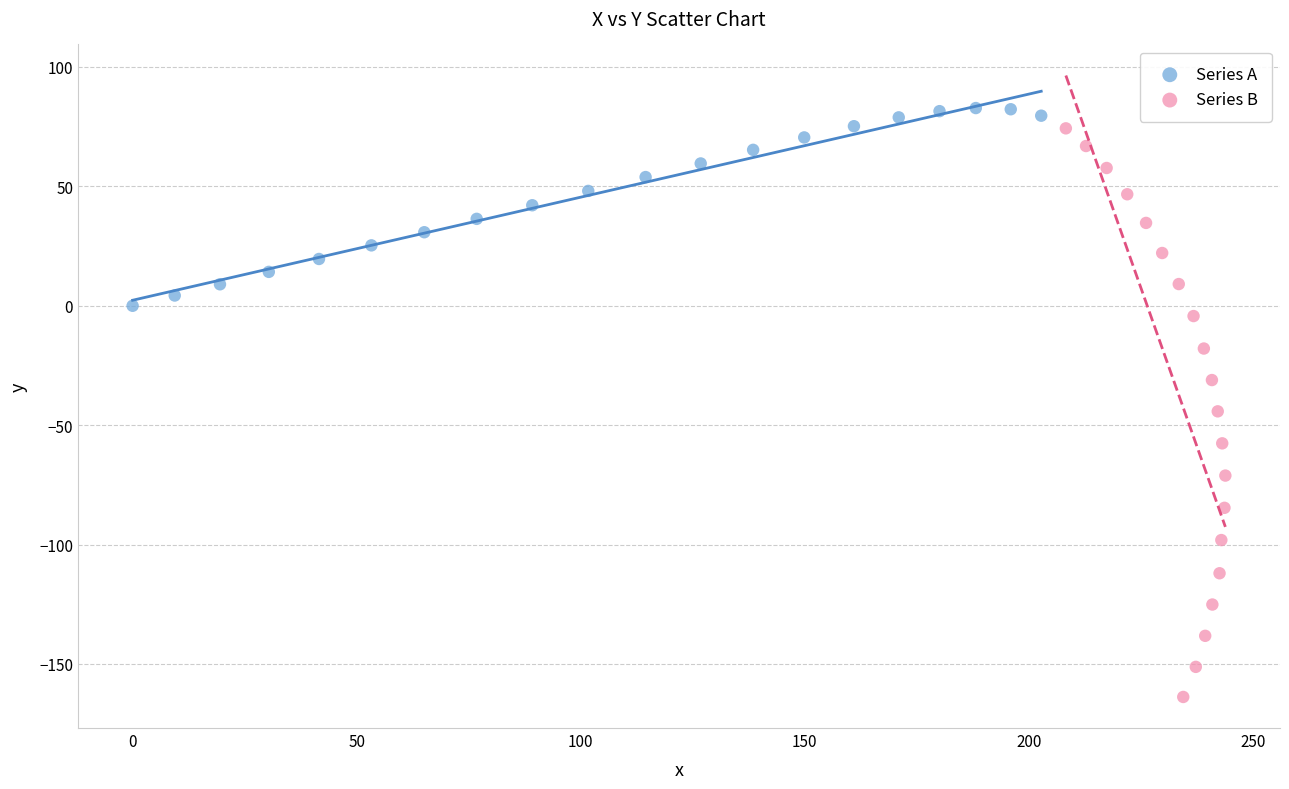

Which series reaches the maximum Y coordinate?

Series A